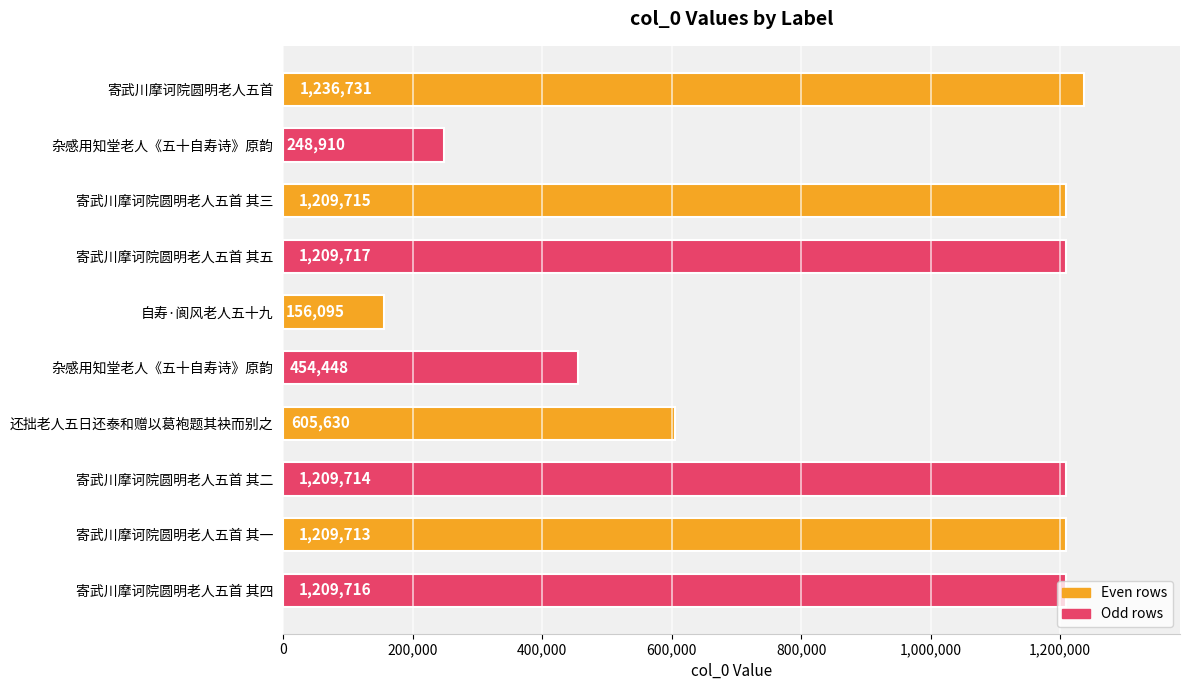

How many series are shown in this chart?

1